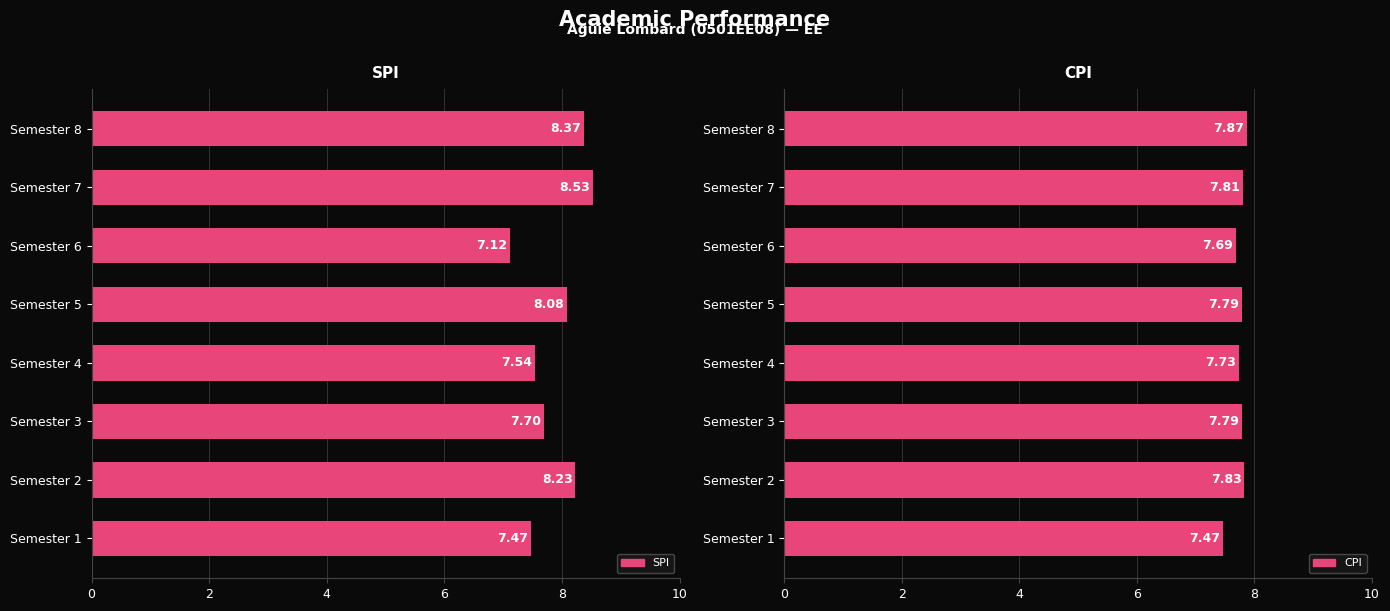

What is the sum of all CPI values?

62.0